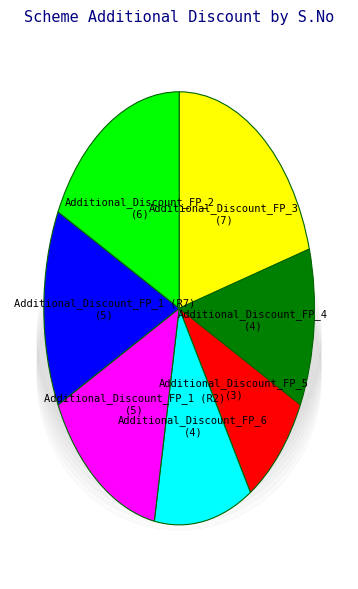

Which slice is the smallest?

Additional_Discount_FP_5